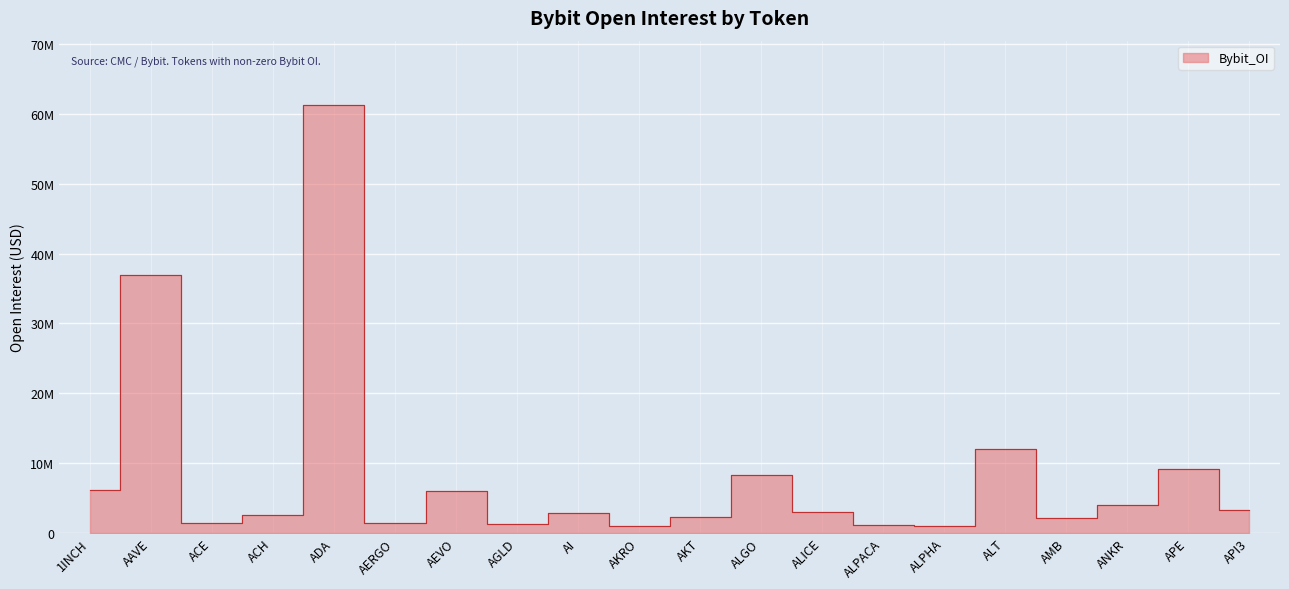

Which has a higher value, AGLD or API3?

API3